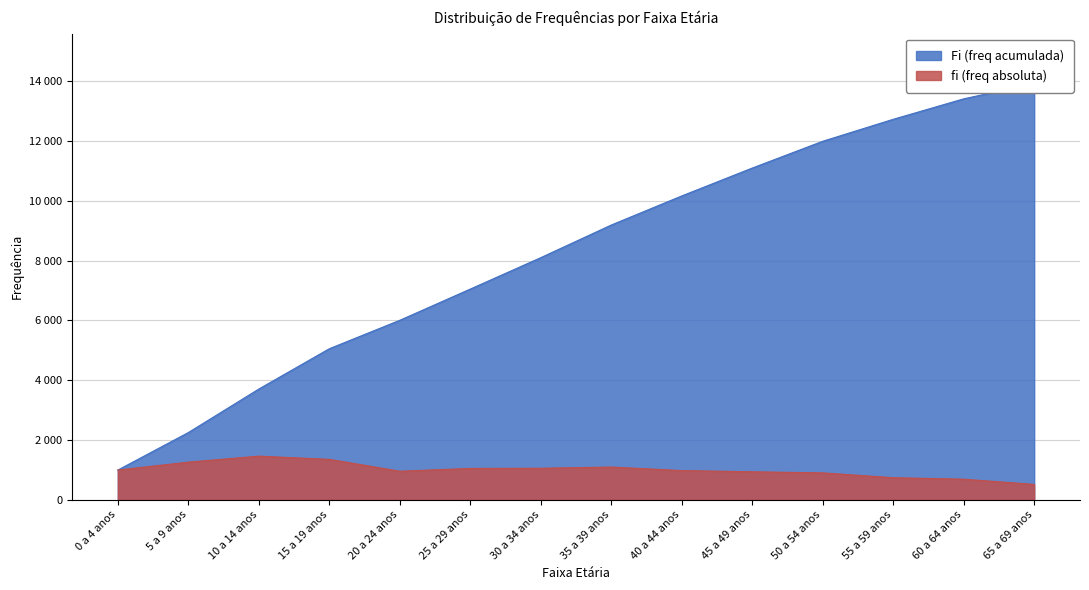

Reading left to right, list all the values displayed in this chart.

fi (freq absoluta): 0 a 4 anos=991.0	5 a 9 anos=1255.9	10 a 14 anos=1456.9	15 a 19 anos=1349.1	20 a 24 anos=952.5	25 a 29 anos=1045.3	30 a 34 anos=1051.8	35 a 39 anos=1092.0	40 a 44 anos=974.0	45 a 49 anos=933.6	50 a 54 anos=896.6	55 a 59 anos=735.2	60 a 64 anos=685.6	65 a 69 anos=510.9
Fi (freq acumulada): 0 a 4 anos=991.0	5 a 9 anos=2246.8	10 a 14 anos=3703.7	15 a 19 anos=5052.8	20 a 24 anos=6005.3	25 a 29 anos=7050.6	30 a 34 anos=8102.4	35 a 39 anos=9194.4	40 a 44 anos=10168.4	45 a 49 anos=11102.0	50 a 54 anos=11998.6	55 a 59 anos=12733.9	60 a 64 anos=13419.4	65 a 69 anos=13930.3